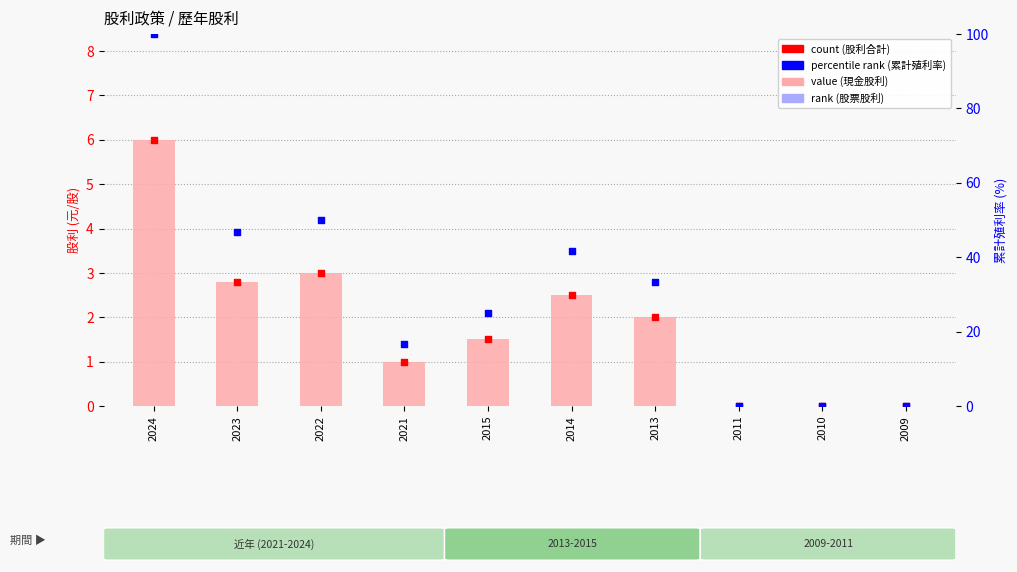

Is the value of 股票股利合計 at 2011 greater than the value of 股利合計 at 2011?

No